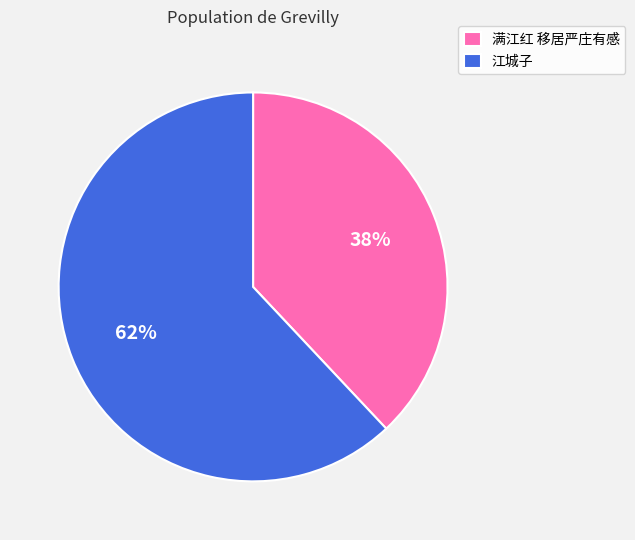

Between 江城子 and 满江红 移居严庄有感, which is larger?

江城子